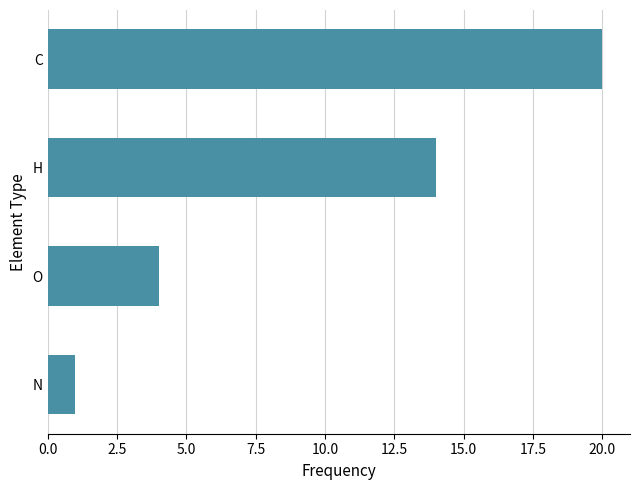

What is the approximate value at O?

4